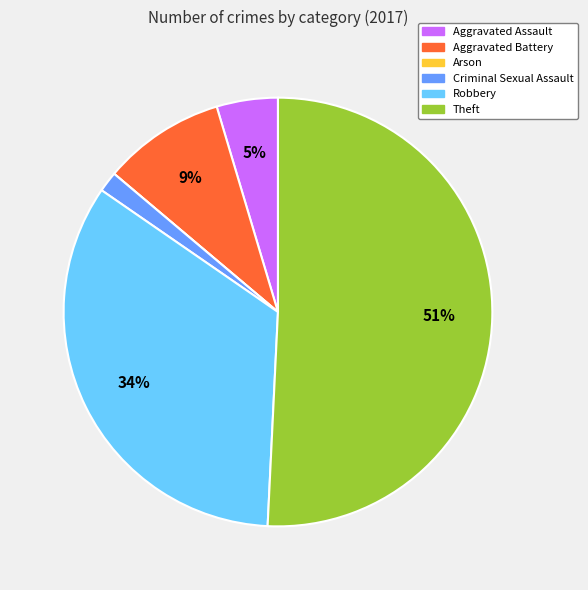

To the nearest percent, what is the difference between the Theft and Aggravated Battery slice percentages?

42%